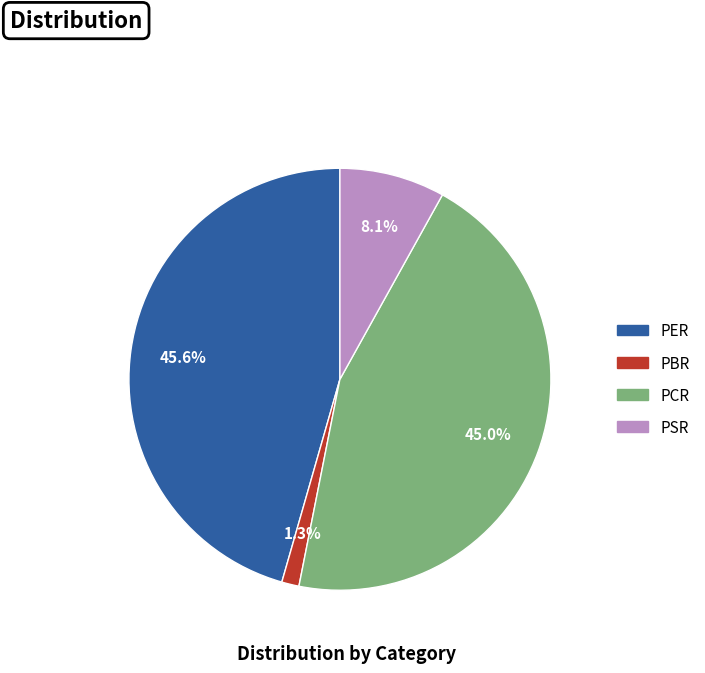

Which has a higher value, PSR or PCR?

PCR